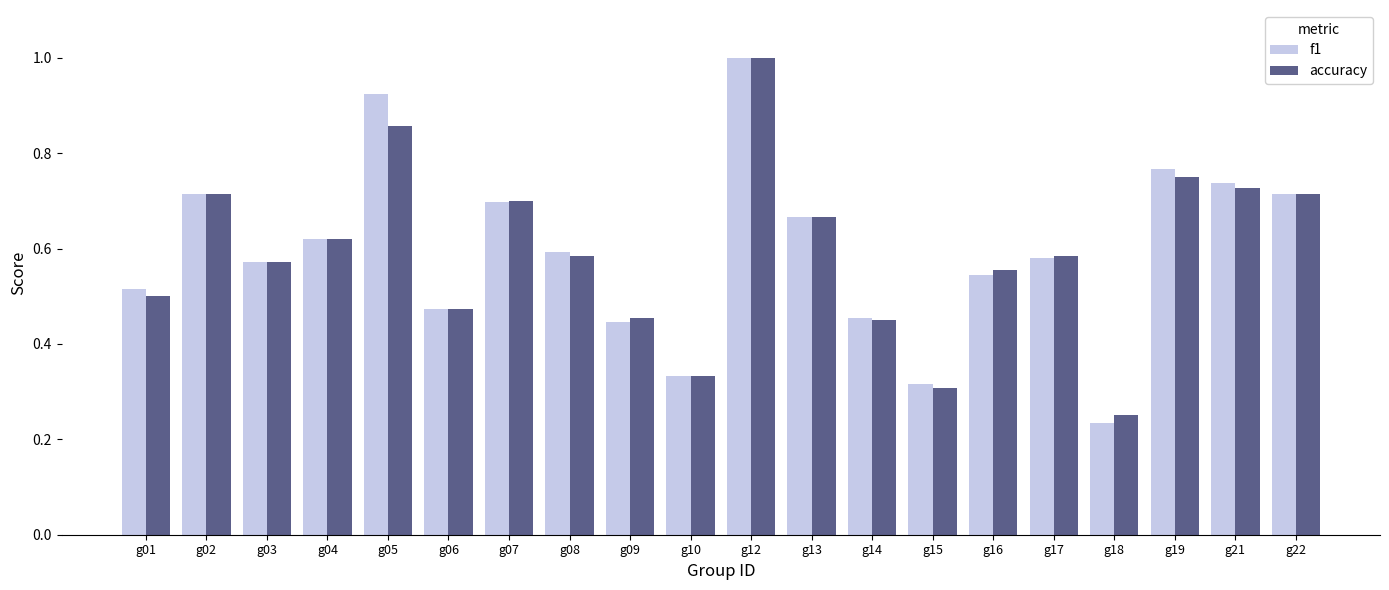

How many bars are there in each group?

2